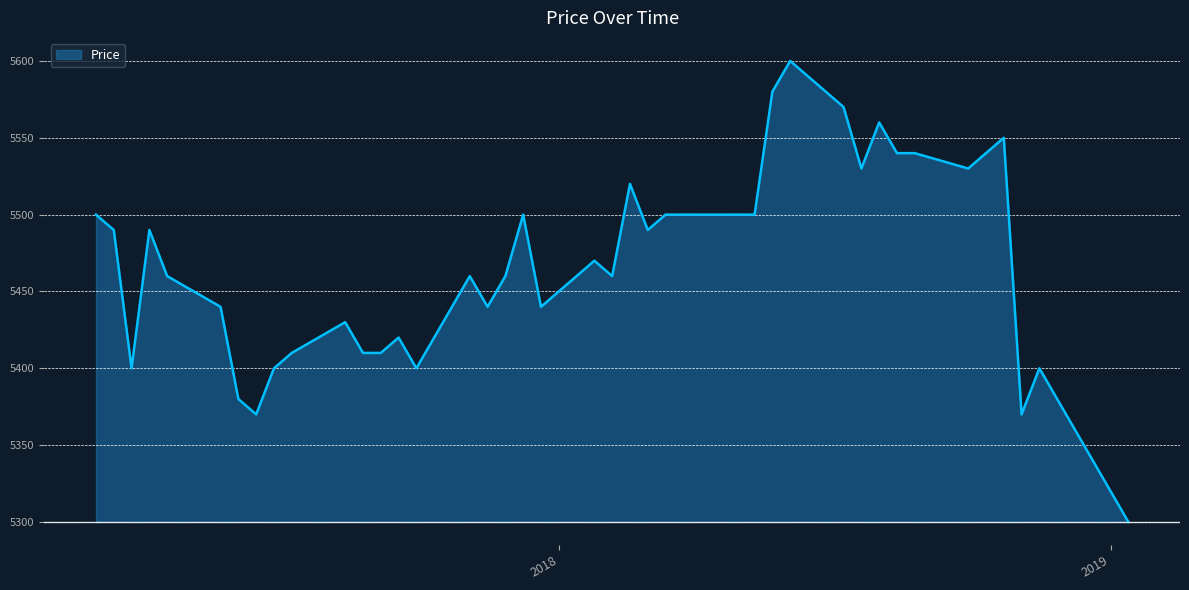

Does the chart have visible grid lines?

Yes